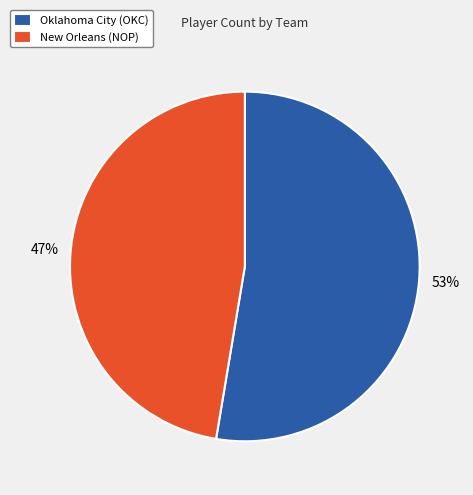

Do Oklahoma City (OKC) and New Orleans (NOP) together represent more than half of the pie?

Yes